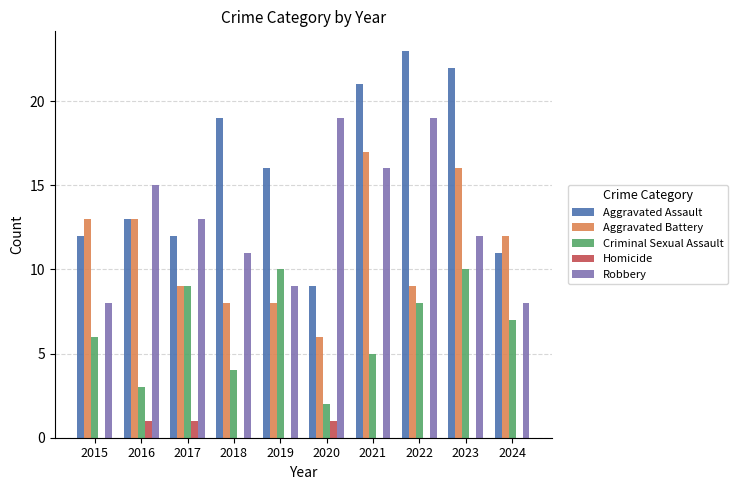

What is the sum of all Aggravated Assault values?

158